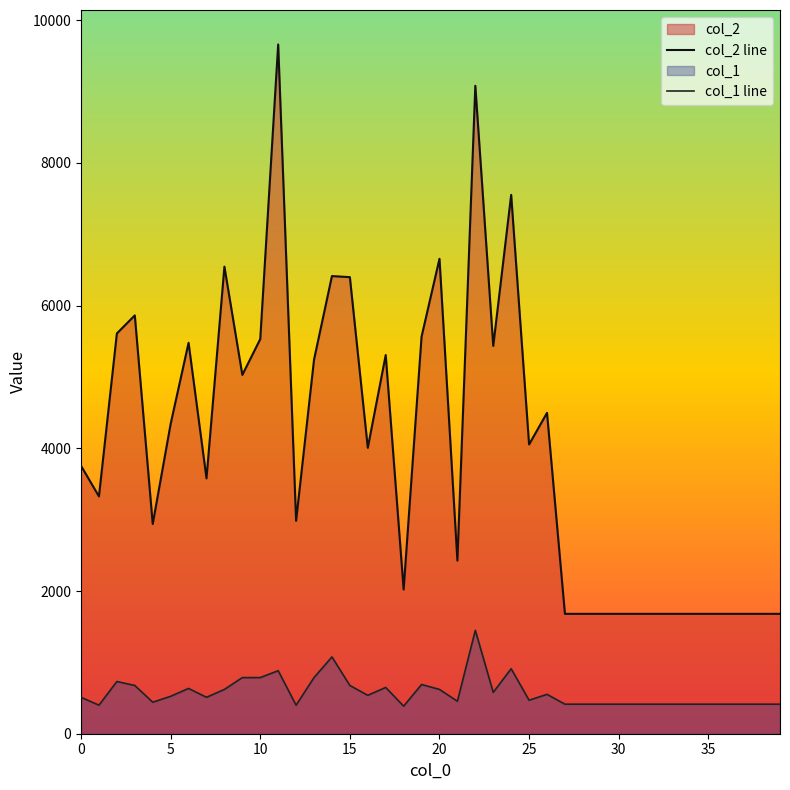

What is the difference between the col_1 line values at 28 and 26?

138.0